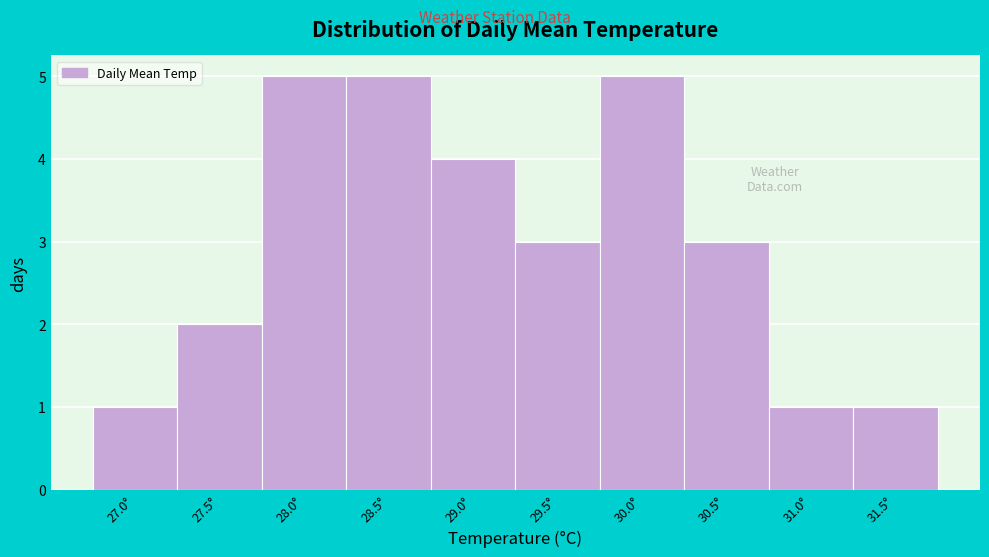

Reading left to right, list all the values displayed in this chart.

1	2	5	5	4	3	5	3	1	1